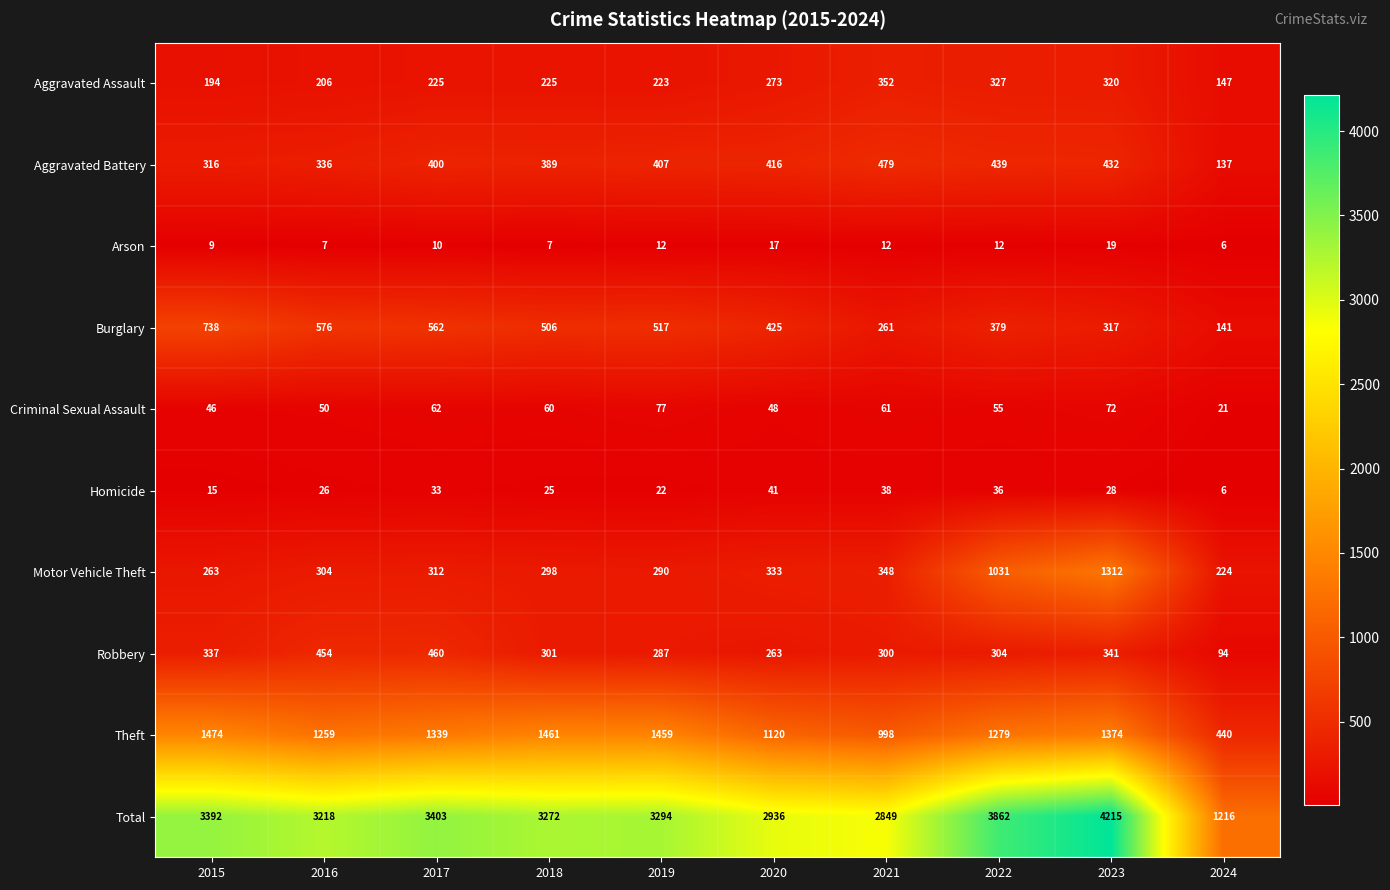

True or false: Homicide has a value of 26 at 2016.

True